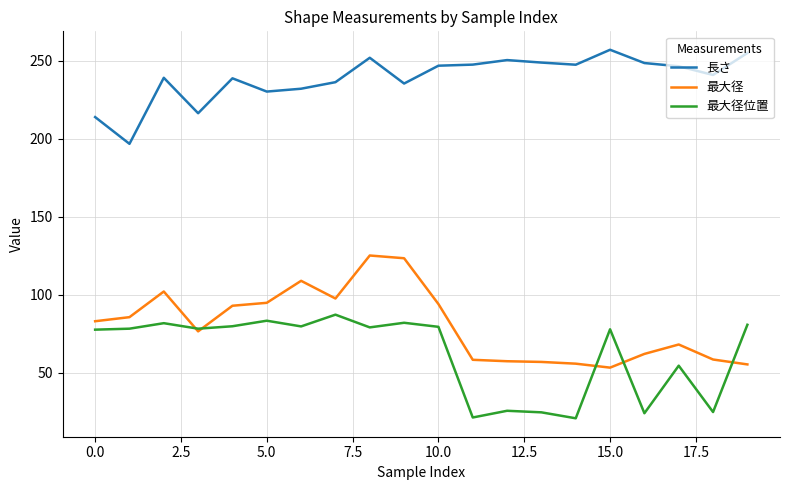

True or false: 最大径 and 長さ cross at least once.

False